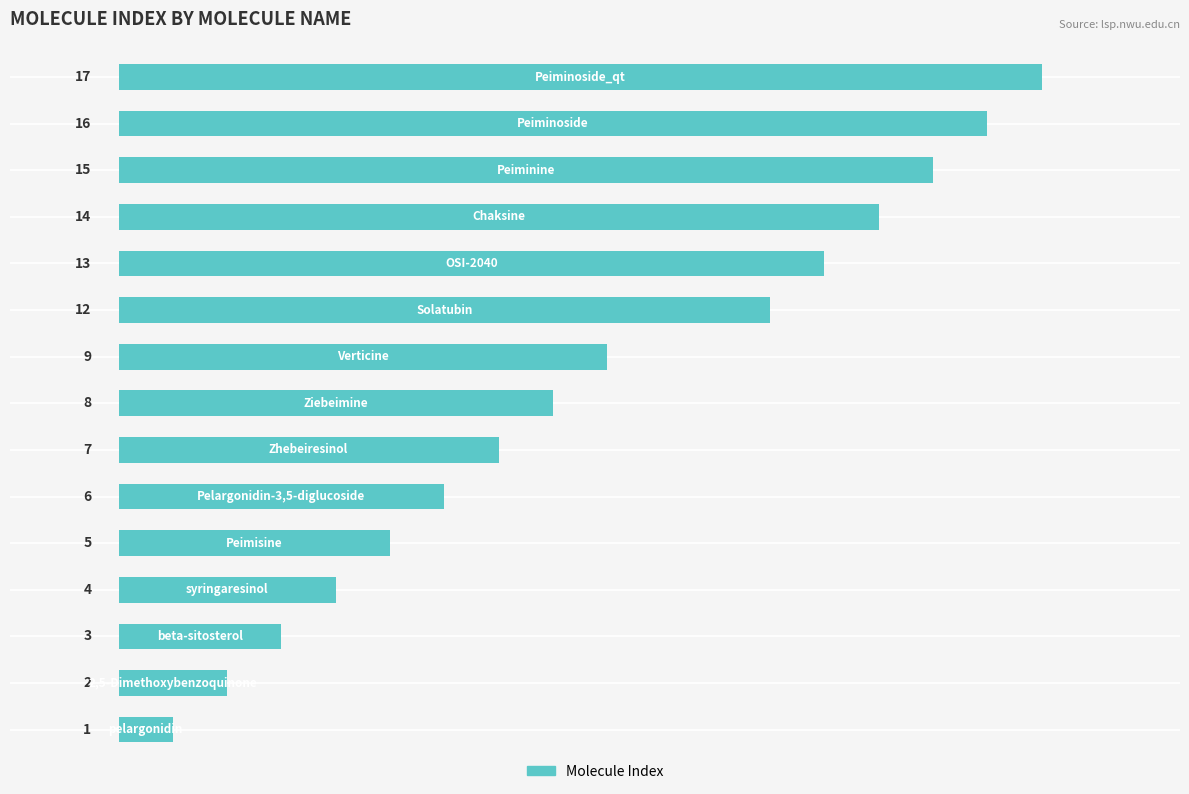

What is the sum of all values?

132